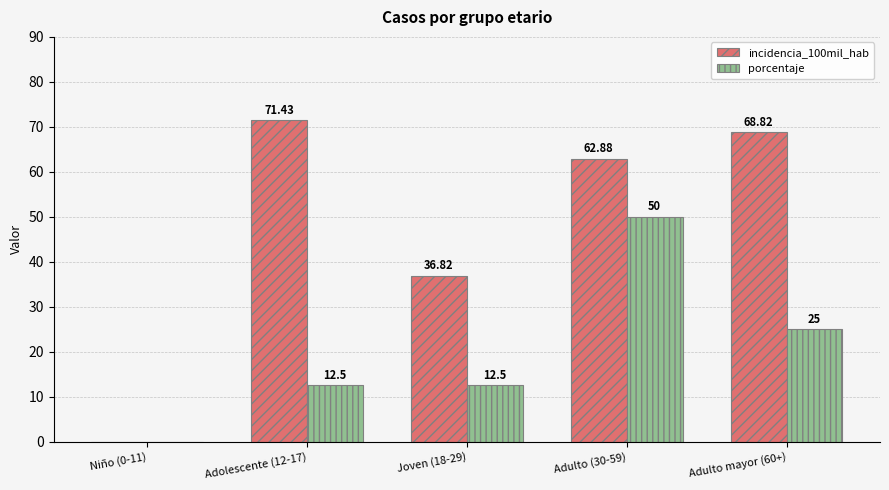

True or false: incidencia_100mil_hab has a value of 91.4 at Adulto (30-59).

False